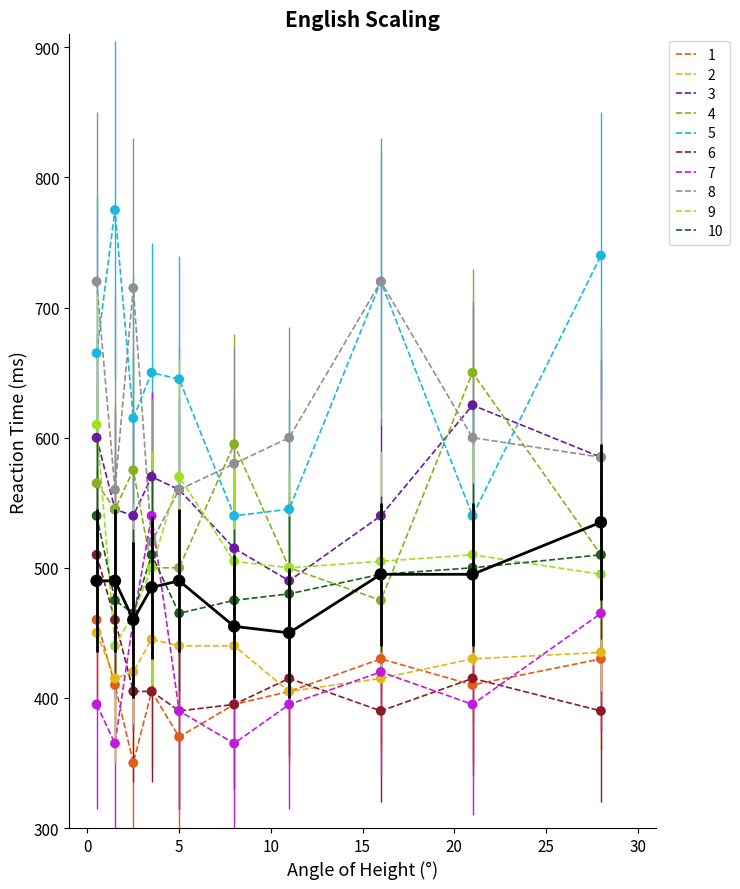

What is the greatest value displayed?

775